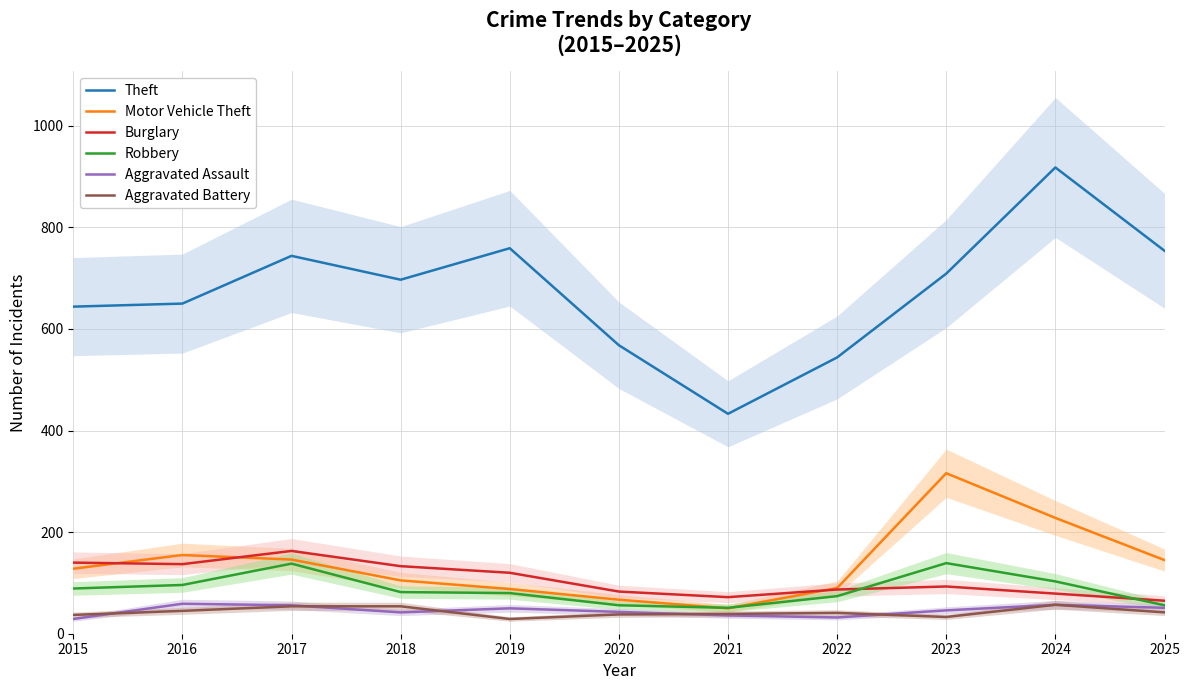

The value of Burglary at 2021 is 101. True or false?

False